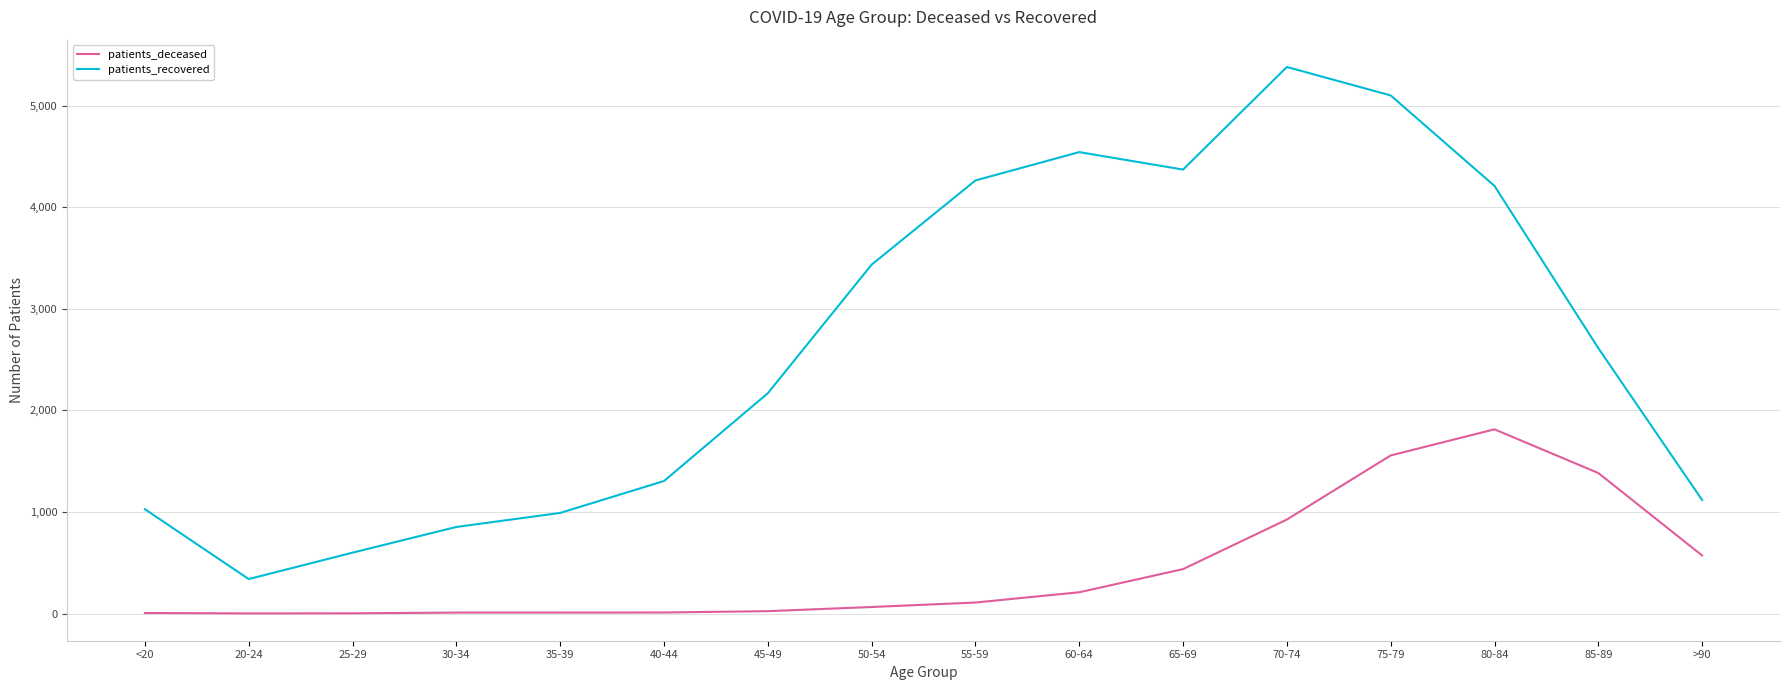

Rank the series at 35-39 from lowest to highest value.

patients_deceased, patients_recovered